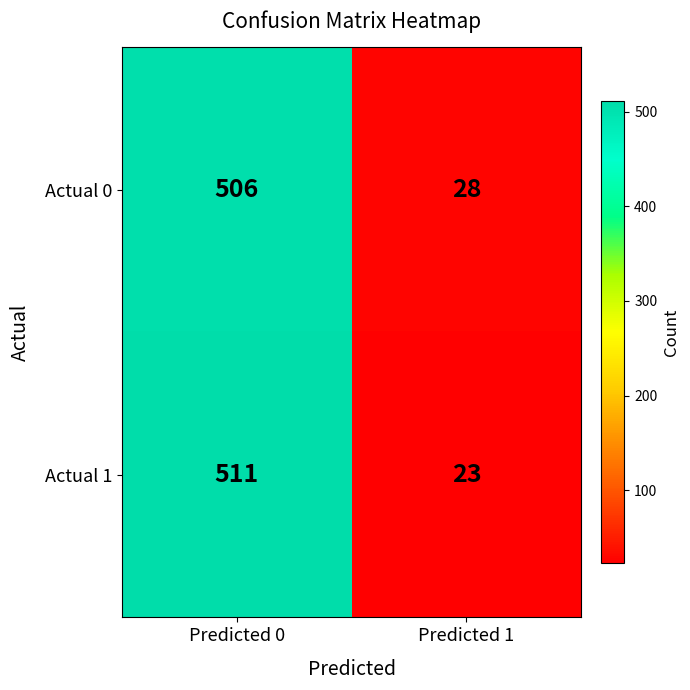

What is the minimum value for Actual 1?

23